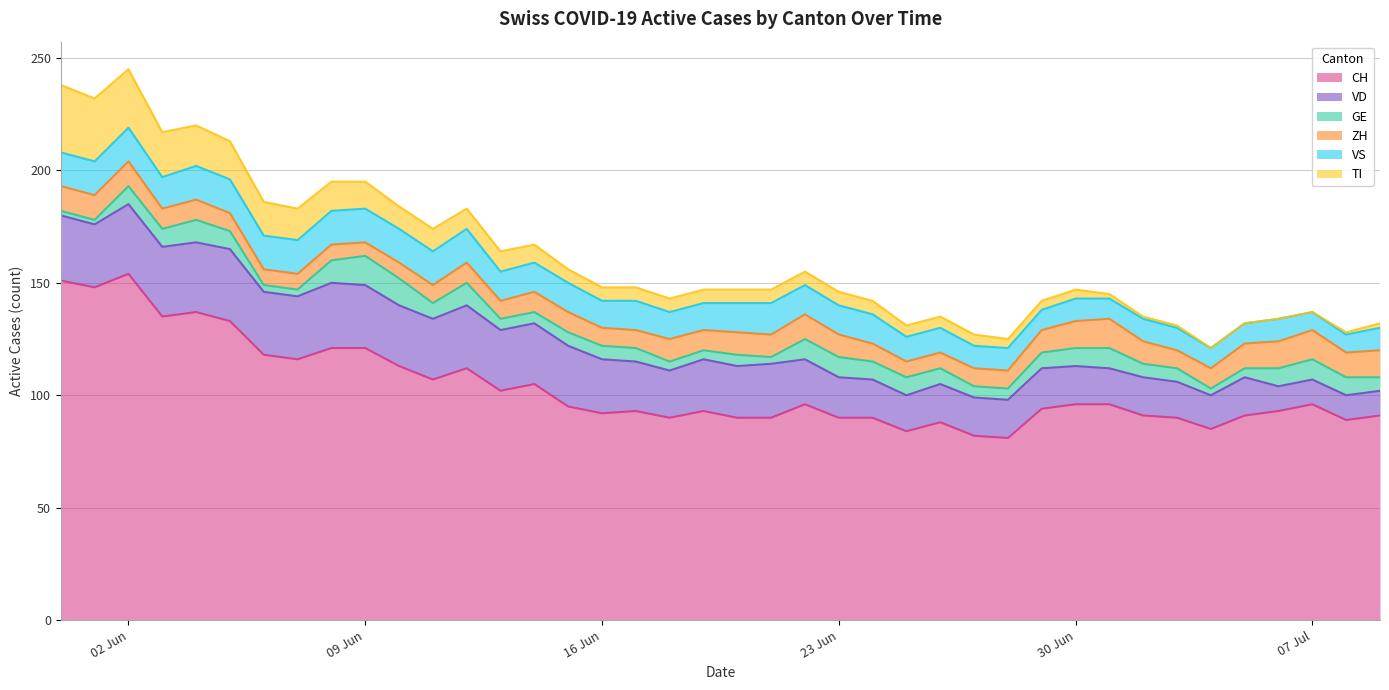

Does the chart display data point markers on the line(s)?

No